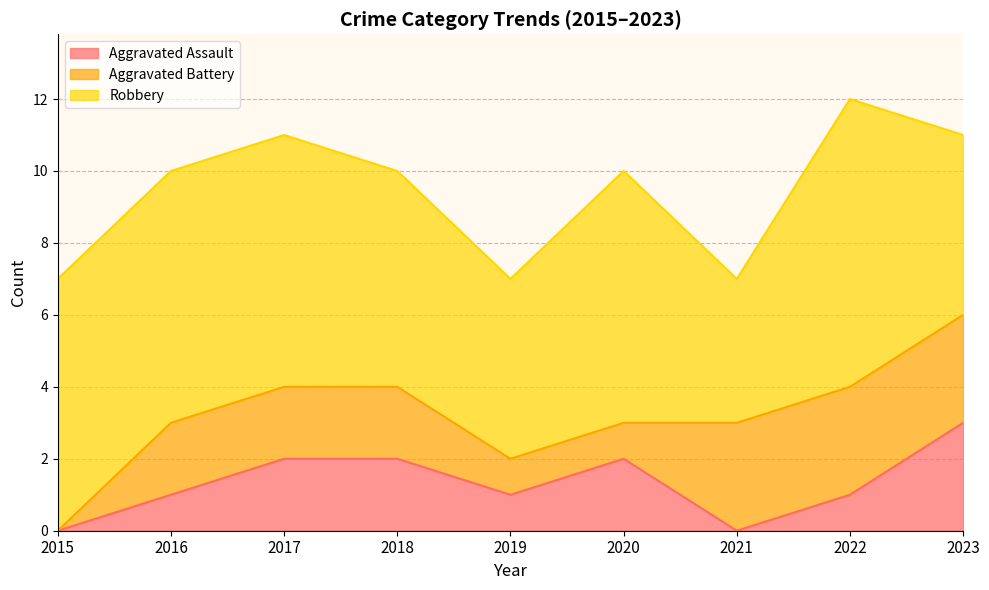

True or false: Aggravated Battery has more than 0 interior local peaks.

False